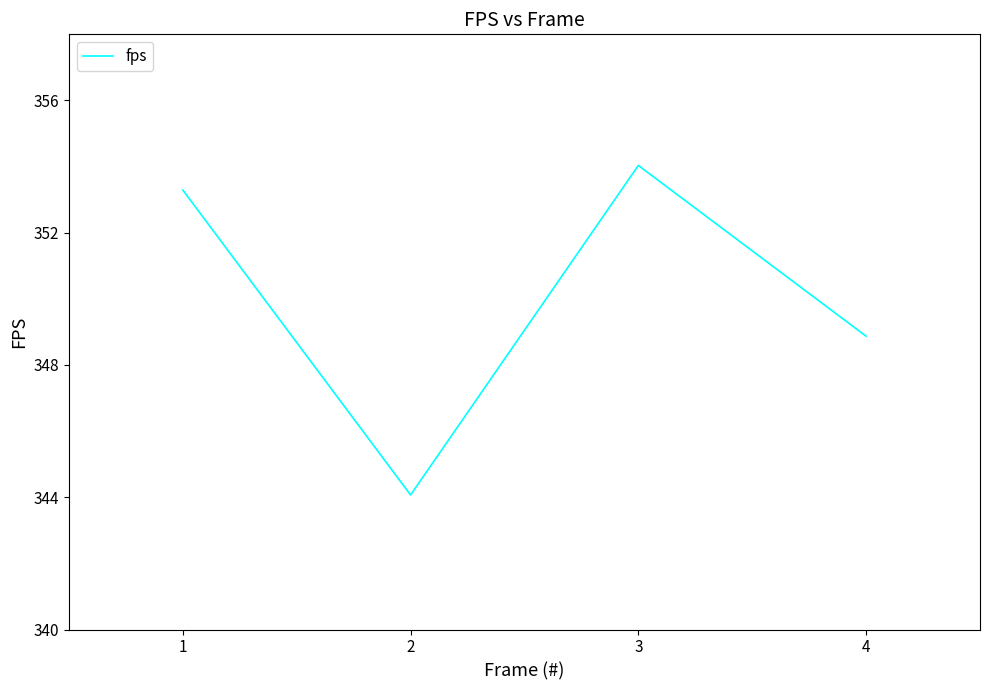

At which label is the value closest to 349?

4